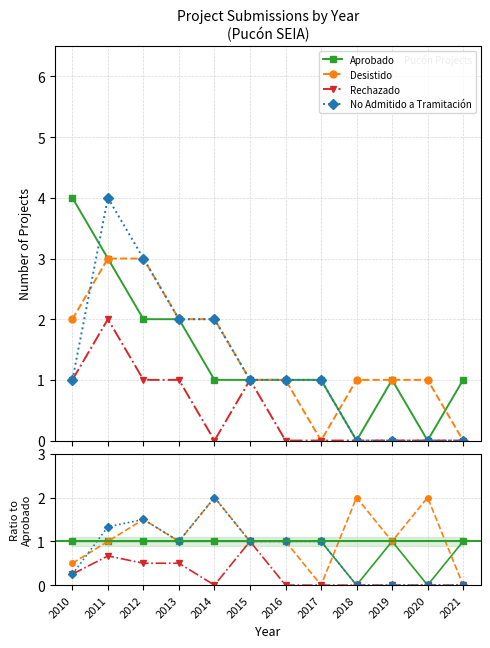

Between 2014 and 2017, which is larger?

2014